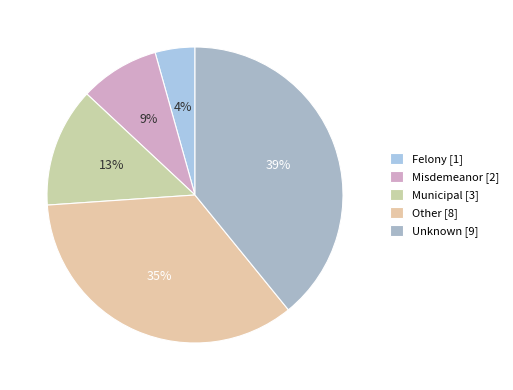

What percentage is the Misdemeanor slice, to the nearest percent?

9%